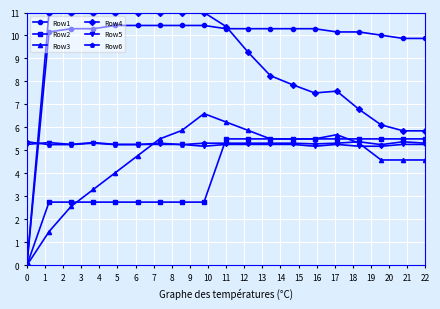

True or false: Row6 has more than 0 interior local peaks.

True